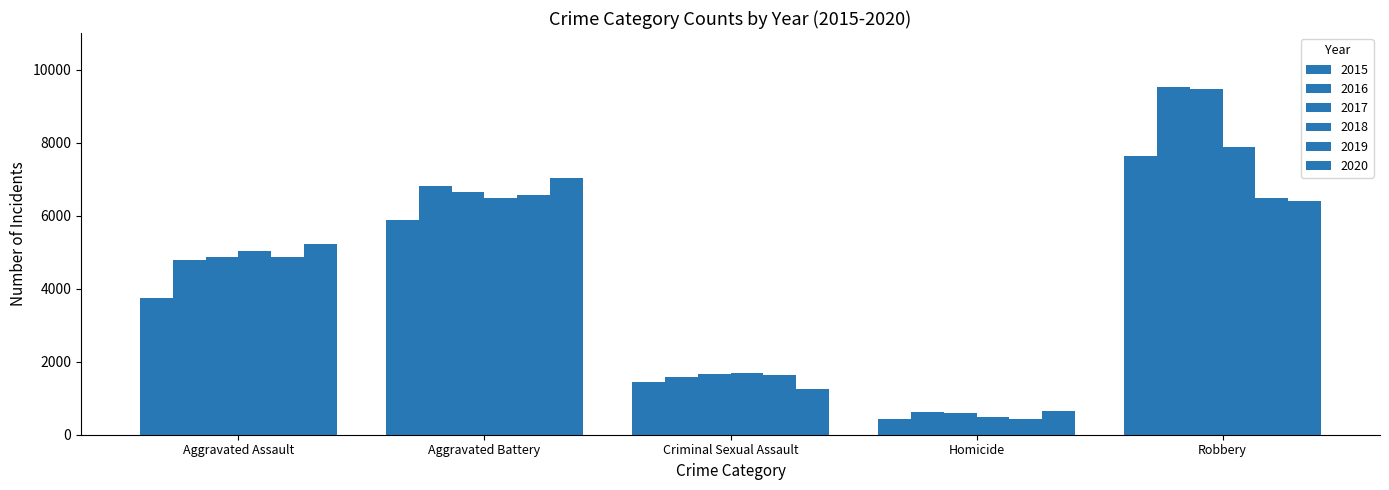

Reading left to right, transcribe all the data shown in this chart.

2015: 3746	5882	1450	422	7634
2016: 4776	6807	1578	623	9530
2017: 4862	6633	1670	587	9461
2018: 5026	6491	1690	492	7889
2019: 4880	6563	1625	427	6479
2020: 5236	7043	1253	657	6405